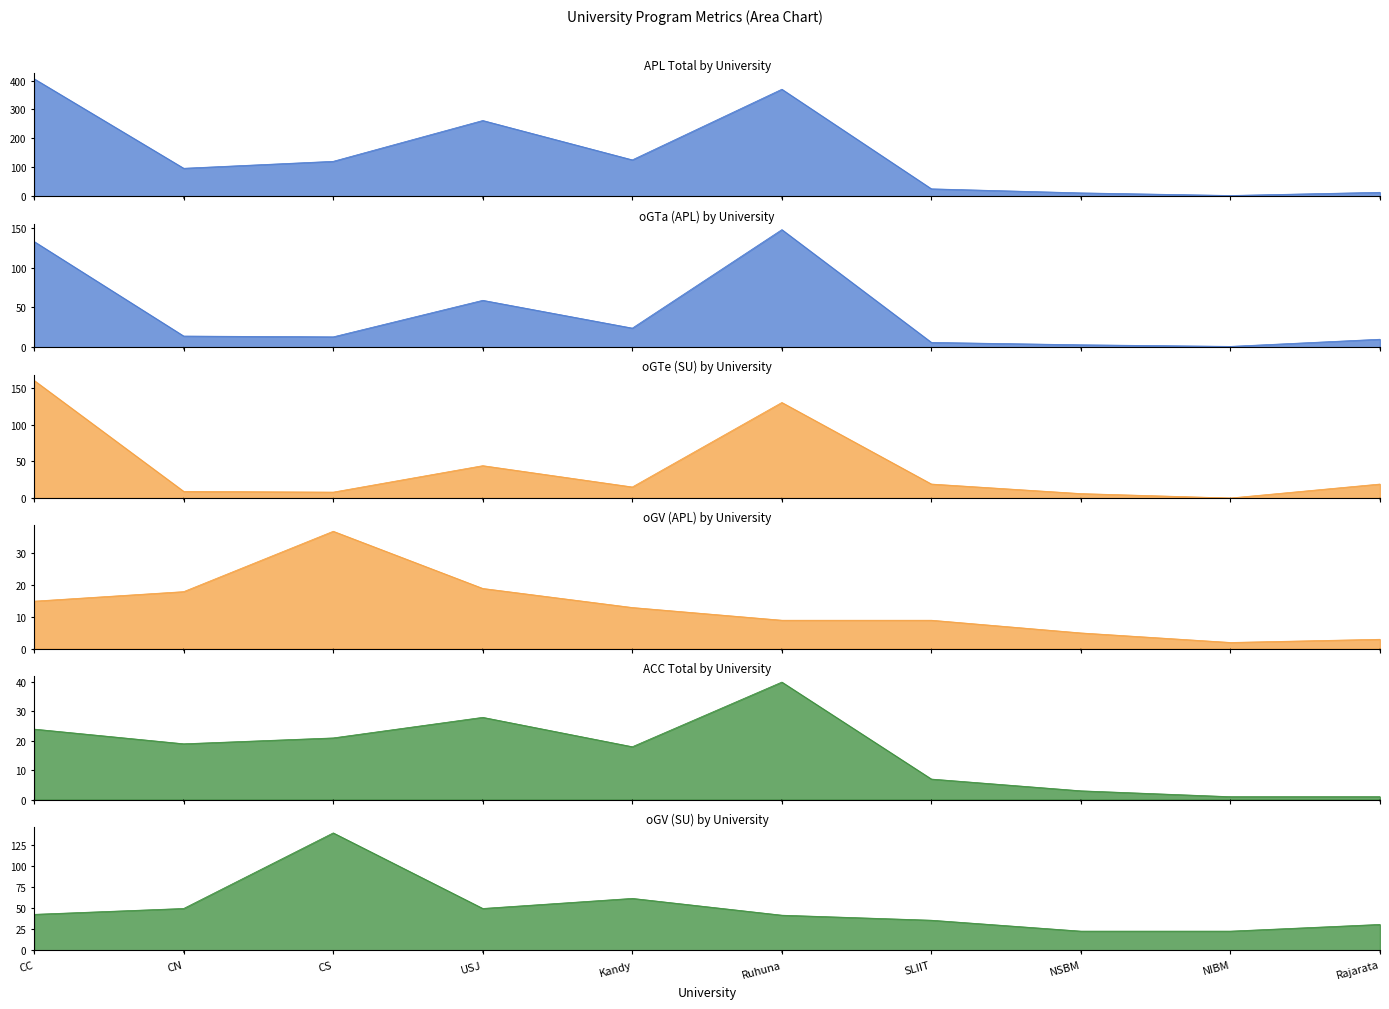

What is the difference between the maximum and minimum values in the ACC series?

39